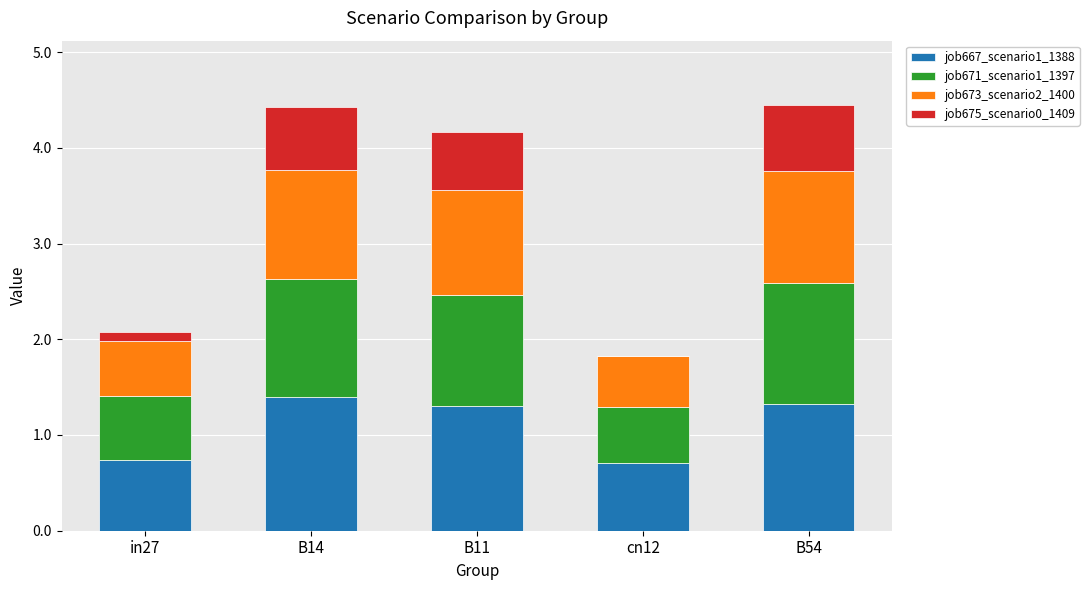

Reading right to left, transcribe the values for job667_scenario1_1388.

B54=1.3	cn12=0.7	B11=1.3	B14=1.4	in27=0.7